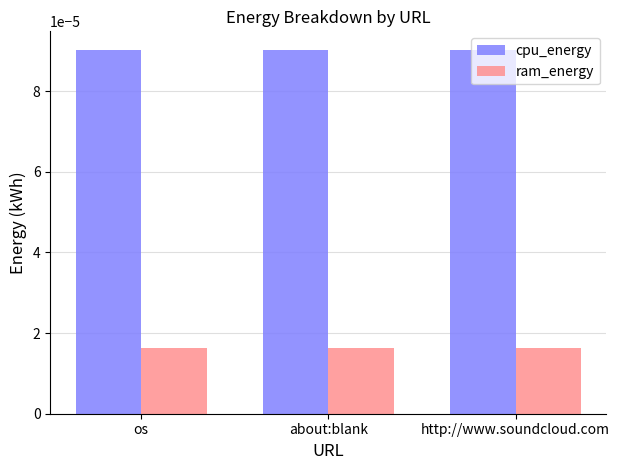

List the series in order of their peak value, lowest first.

ram_energy, cpu_energy